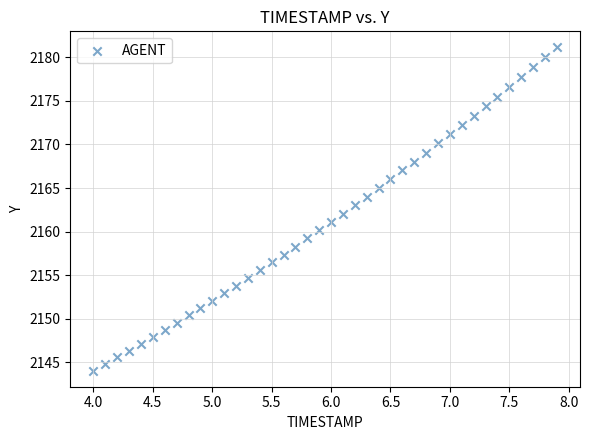

What is the range of X values (max minus min)?

3.9